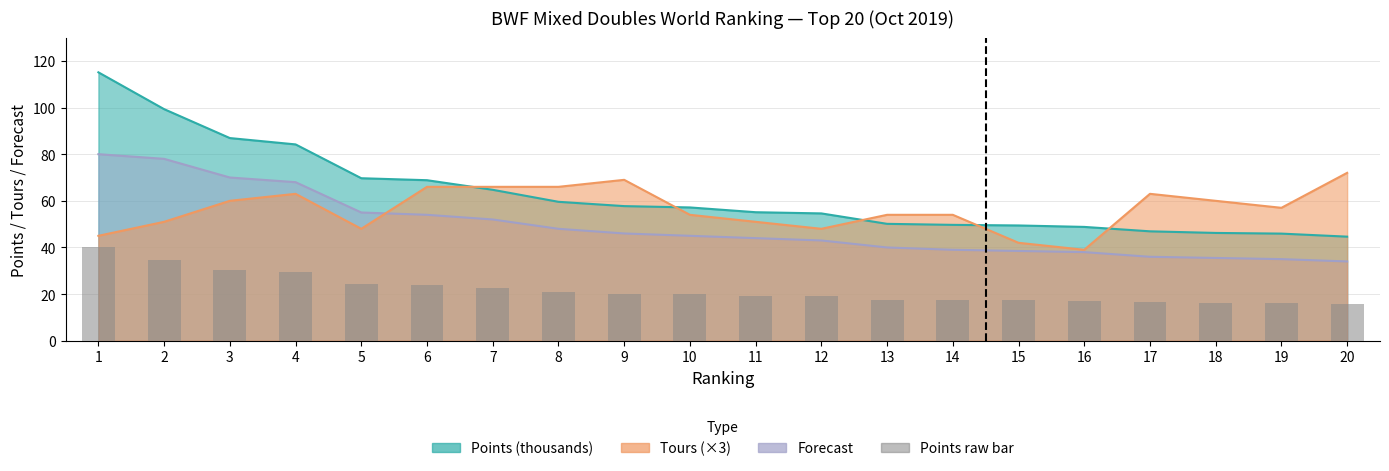

What is the value of the 18th bar from the left?

16.2